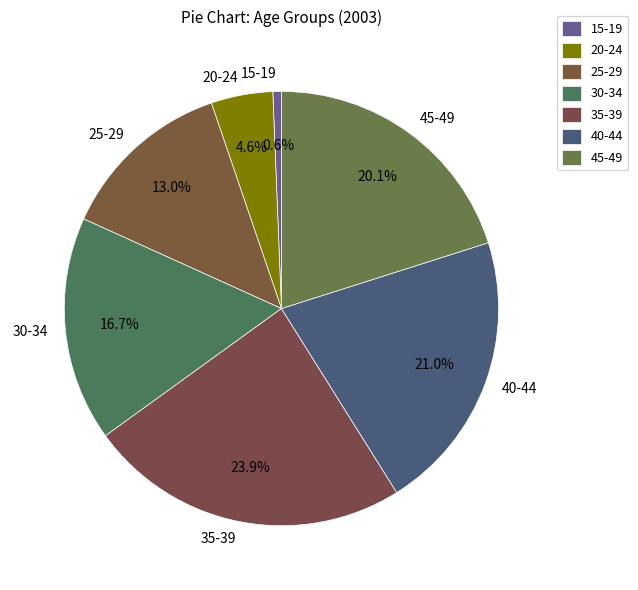

To the nearest percent, what percentage of the pie is 25-29?

13%